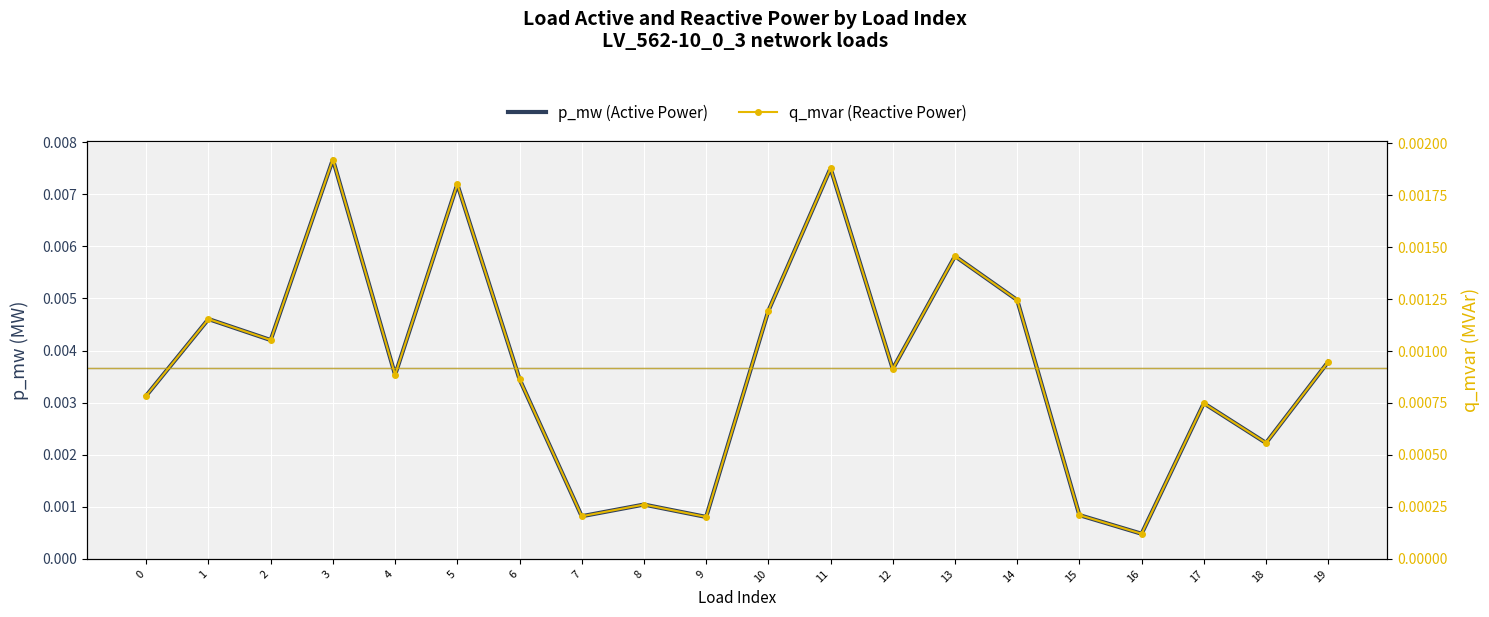

Rank the categories by q_mvar (Reactive Power) value from highest to lowest.

3, 11, 5, 13, 14, 10, 1, 2, 19, 12, 4, 6, 0, 17, 18, 8, 15, 7, 9, 16